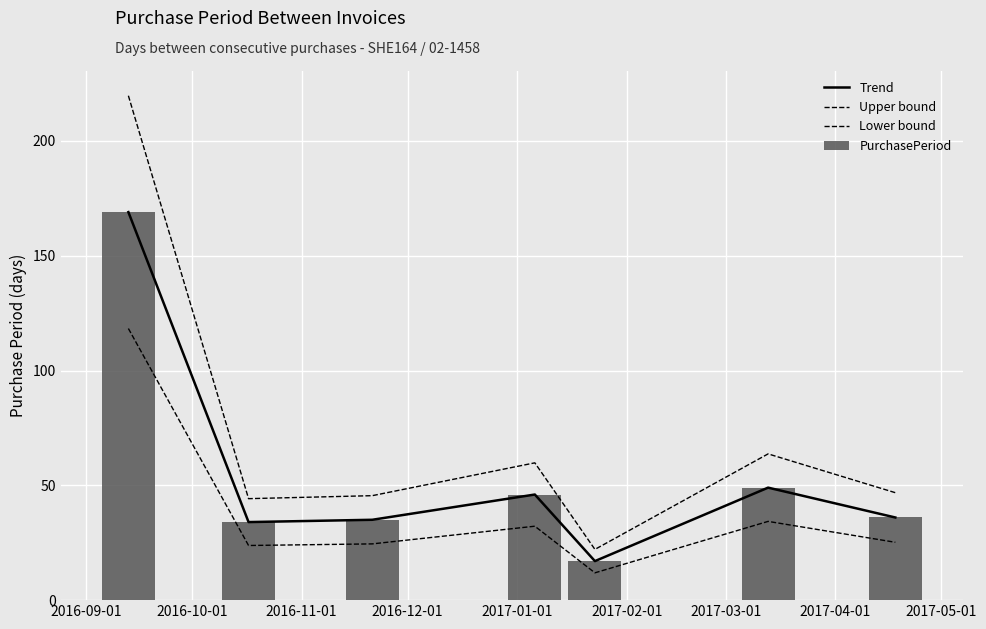

What is the highest value of the PurchasePeriod series?

169